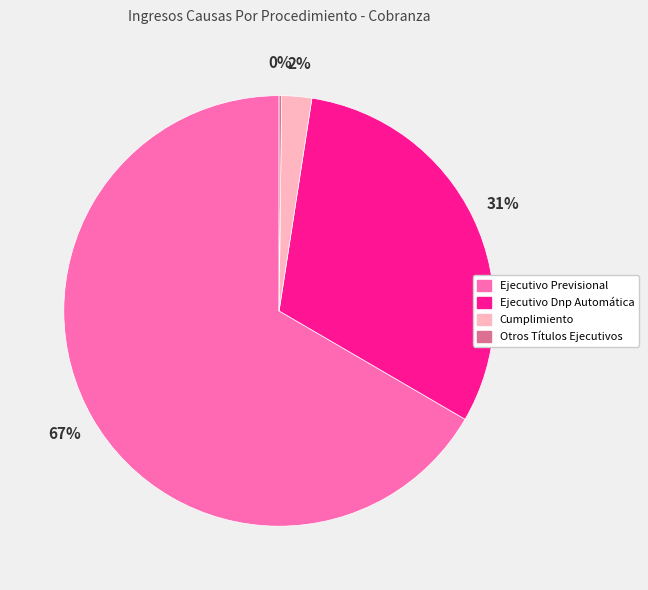

Which slice is the largest?

Ejecutivo Previsional